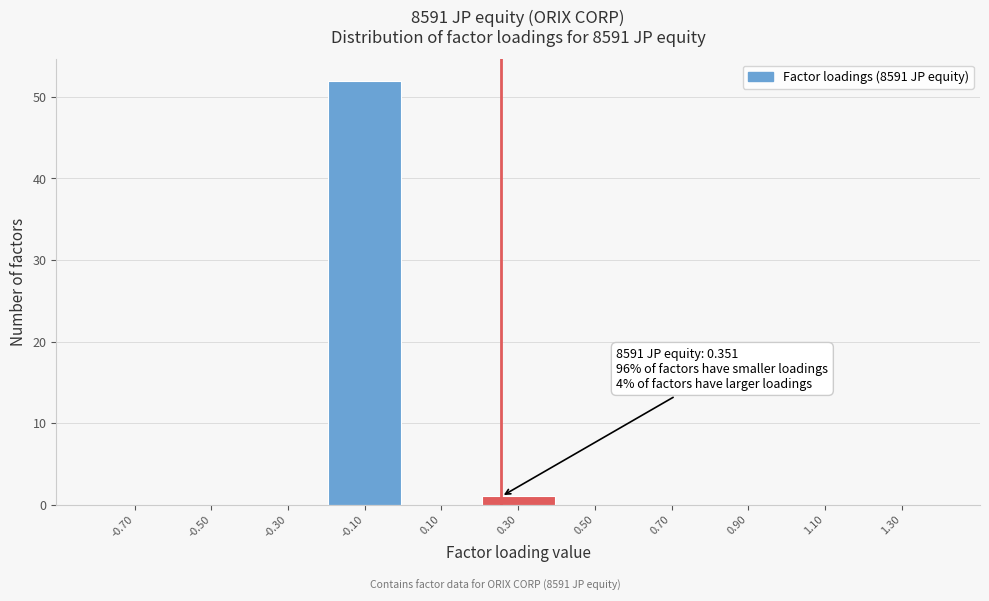

Reading left to right, list all the values displayed in this chart.

-0.70=0	-0.50=0	-0.30=0	-0.10=52	0.10=0	0.30=1	0.50=0	0.70=0	0.90=0	1.10=0	1.30=0